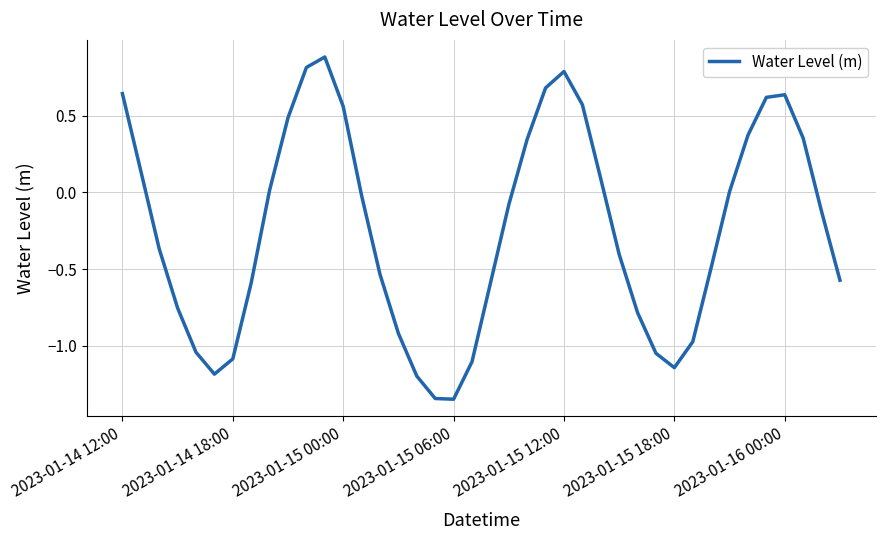

What is the difference between the maximum and second lowest values?

2.2